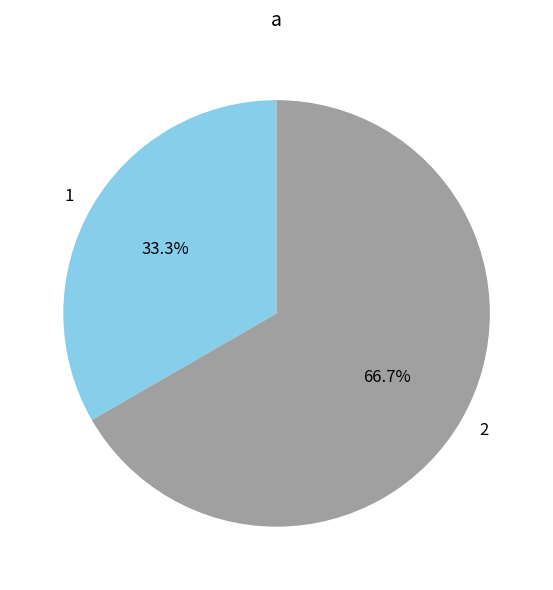

Is it true that 1 is 33% of the pie?

True